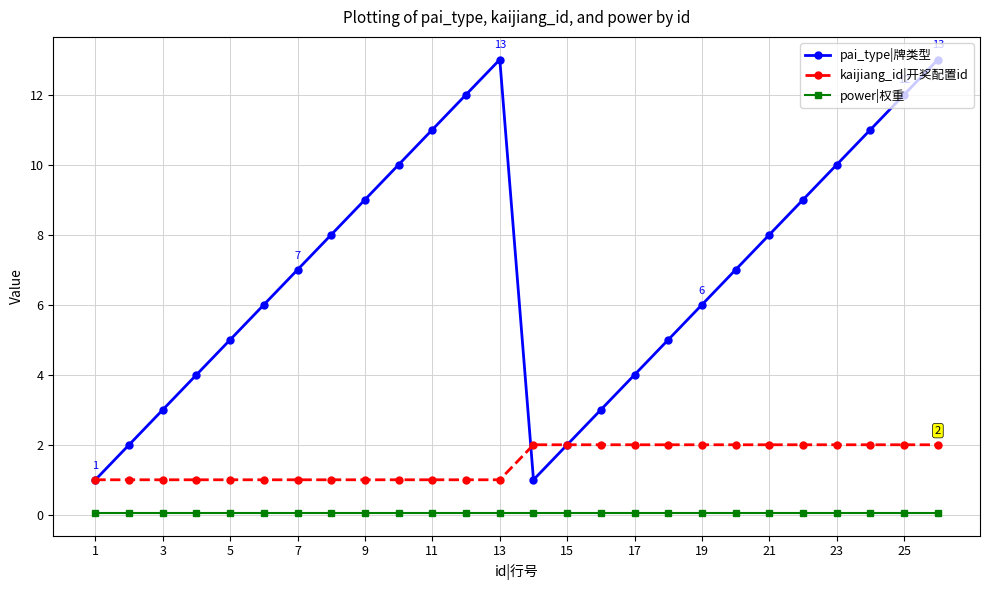

Which series has the largest range (max minus min)?

pai_type|牌类型